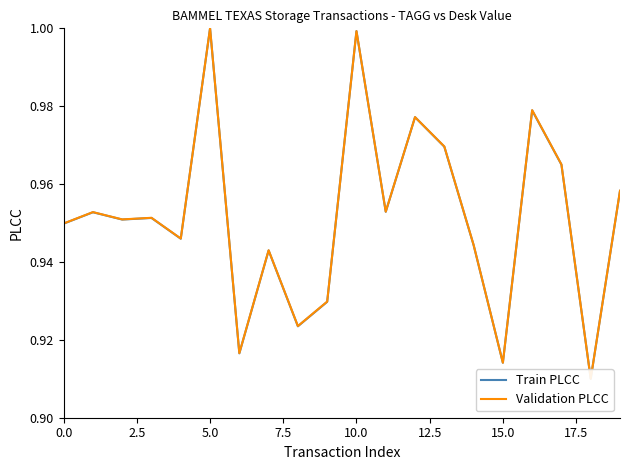

What are all the series names shown in the legend?

Train PLCC, Validation PLCC